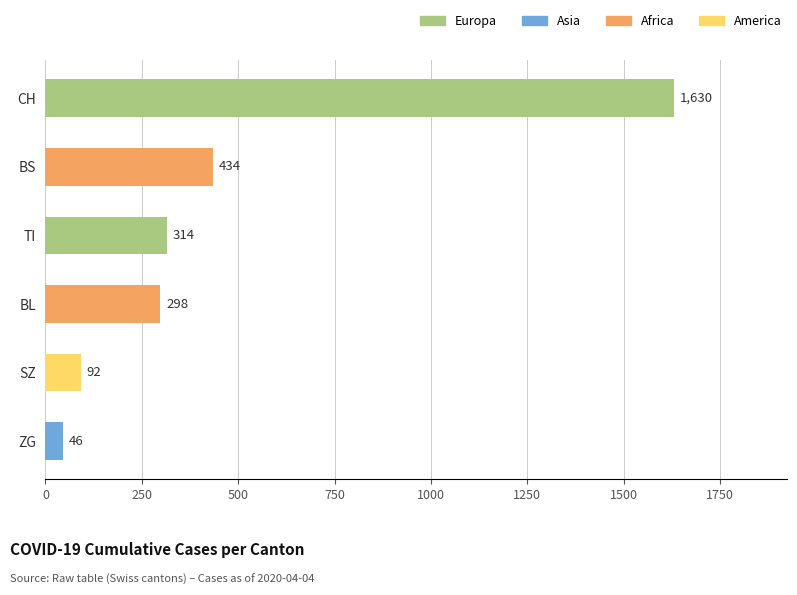

What value does the data have at BS?

434